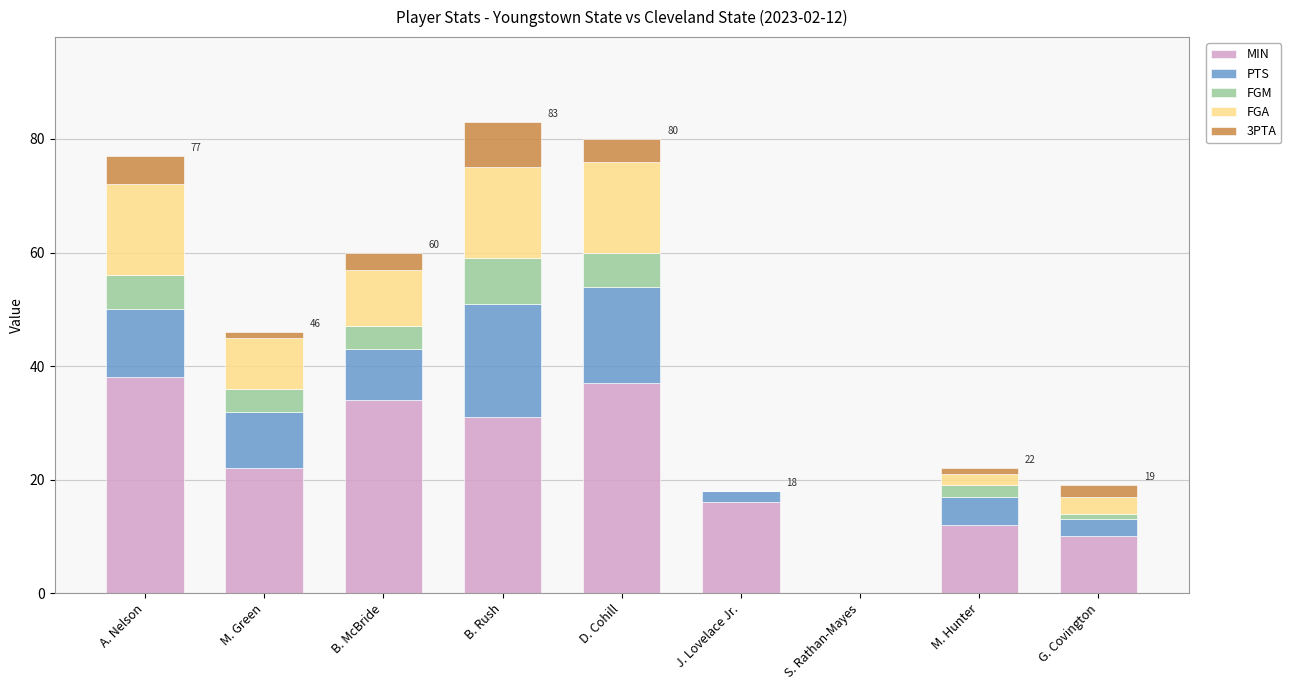

What is the total value across all series at B. Rush?

83